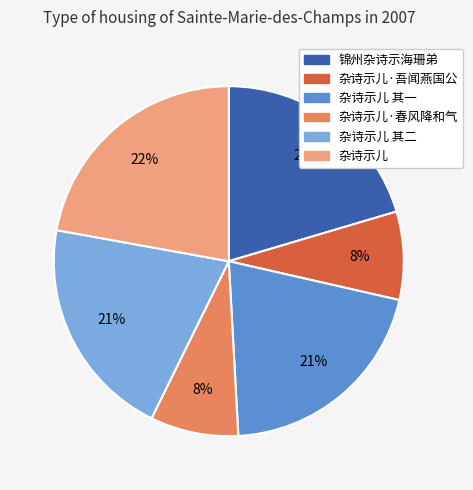

Does any single category account for the majority?

No